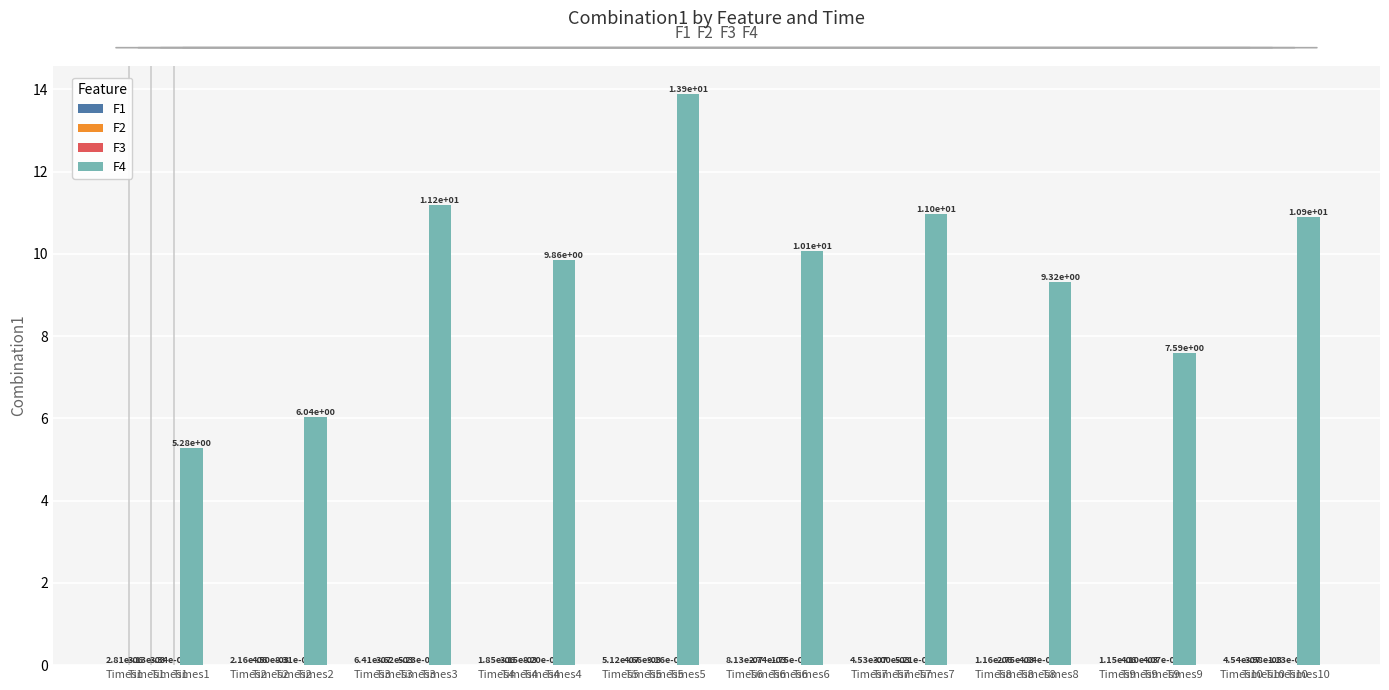

Which category has the highest value in the F4 series?

Times5